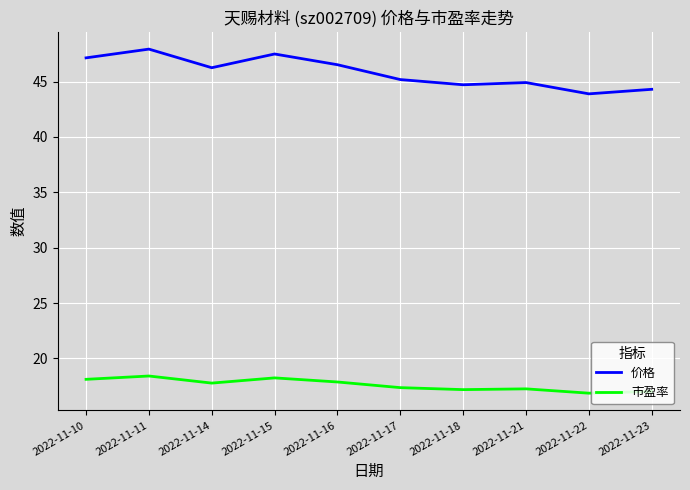

At which category is the sum across all series the highest?

2022-11-11